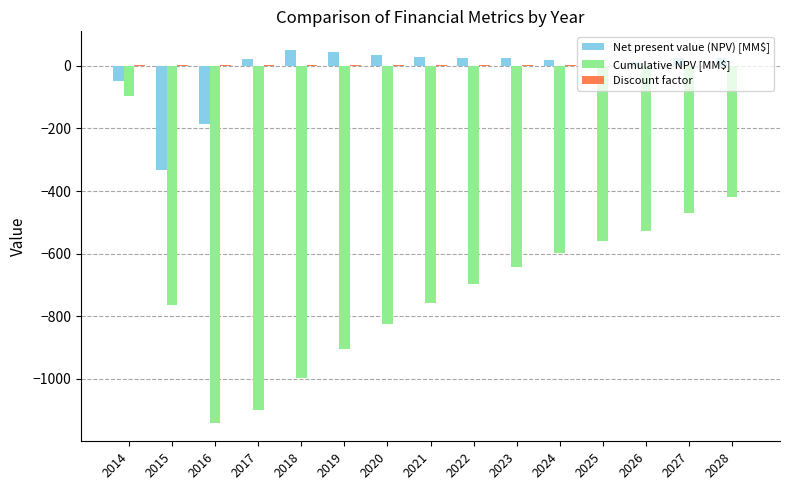

Is it true that Cumulative NPV [MM$] equals -758.4 at 2021?

True